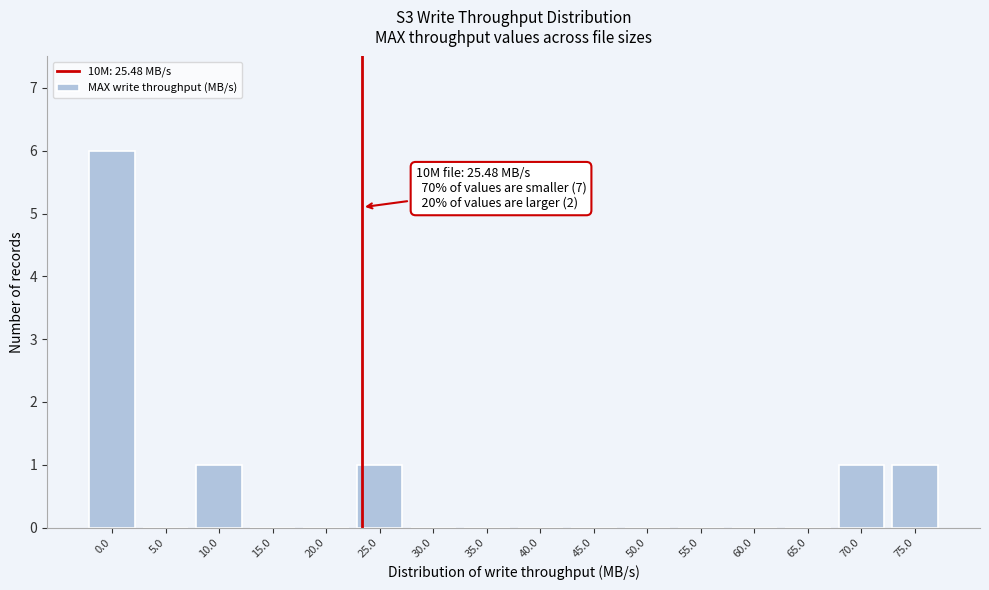

Reading left to right, extract all data points from this chart.

0.0=6	5.0=0	10.0=1	15.0=0	20.0=0	25.0=1	30.0=0	35.0=0	40.0=0	45.0=0	50.0=0	55.0=0	60.0=0	65.0=0	70.0=1	75.0=1